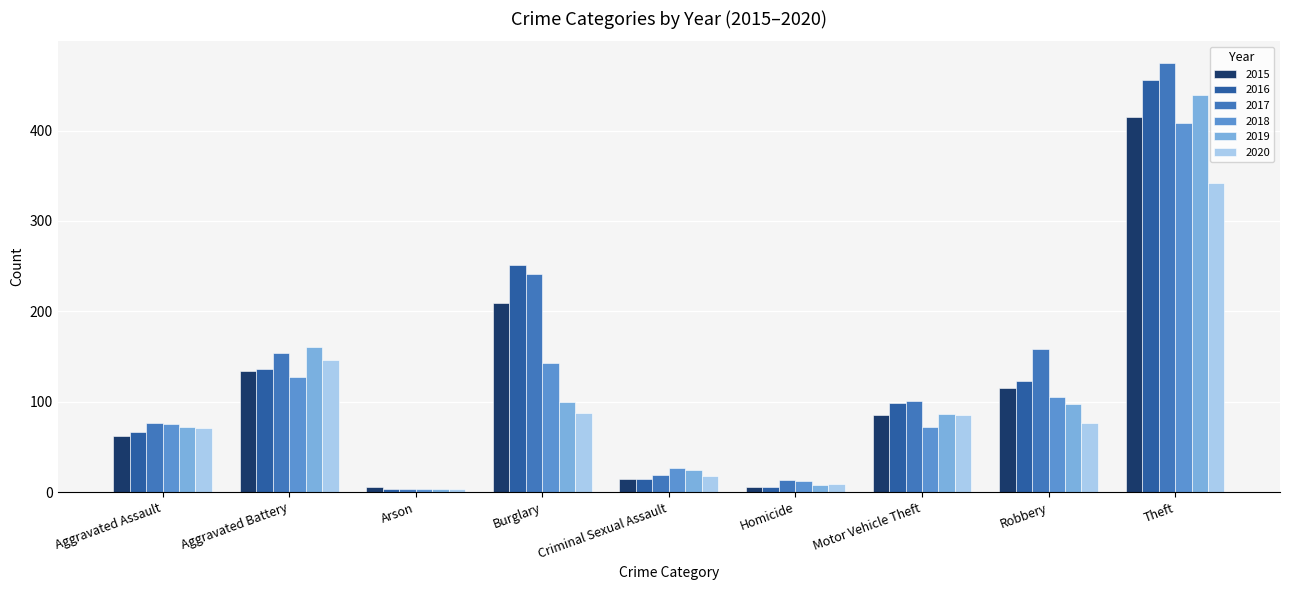

At which label does 2020 first exceed 76?

Aggravated Battery